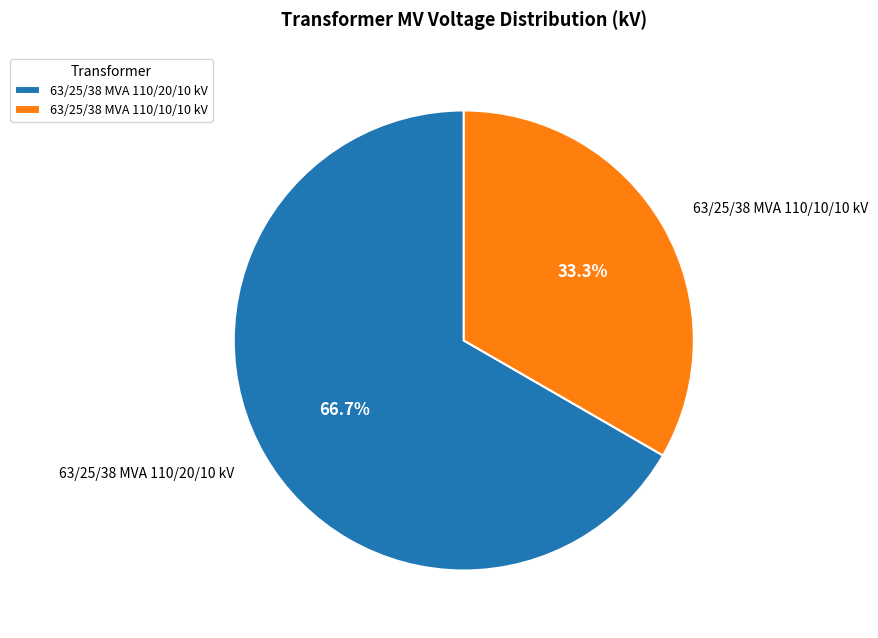

To the nearest percent, what portion does 63/25/38 MVA 110/10/10 kV represent?

33%